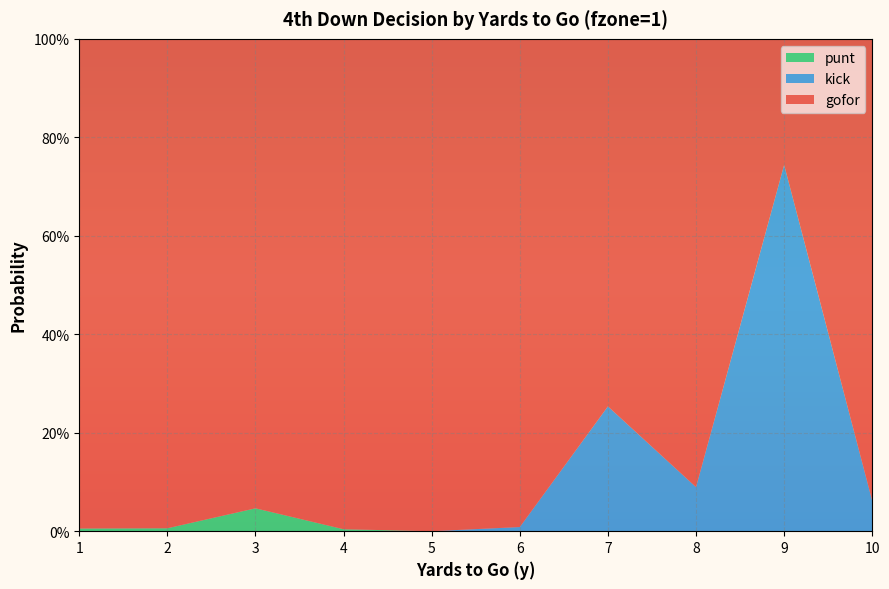

Reading left to right, what are all the values shown in this chart?

gofor: 1=1.0	2=1.0	3=1.0	4=1.0	5=1.0	6=1.0	7=0.7	8=0.9	9=0.3	10=0.9
kick: 1=0.0	2=0.0	3=0.0	4=0.0	5=0.0	6=0.0	7=0.3	8=0.1	9=0.7	10=0.1
punt: 1=0.0	2=0.0	3=0.0	4=0.0	5=0.0	6=0.0	7=0.0	8=0.0	9=0.0	10=0.0